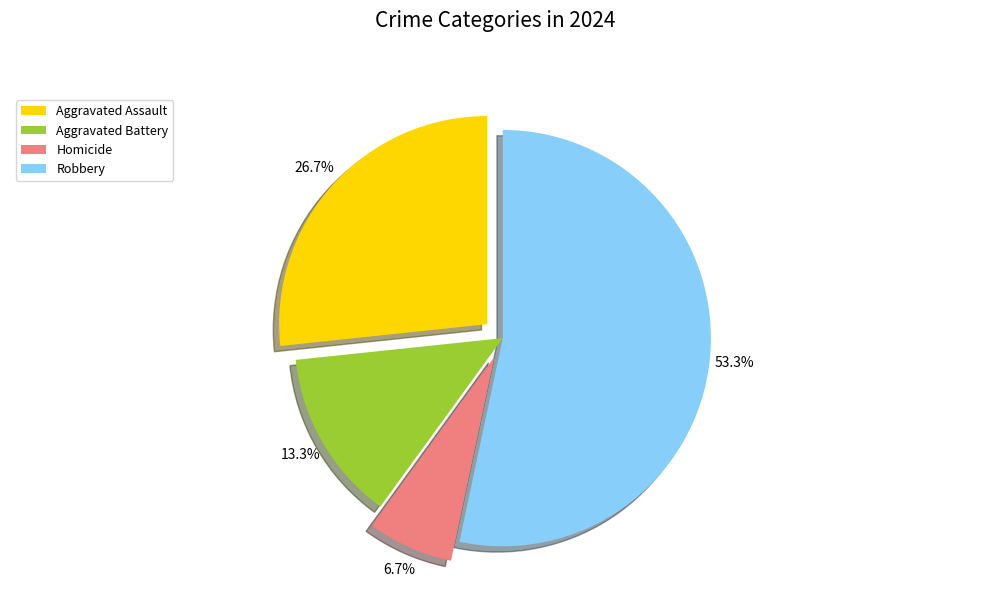

Is it true that Homicide is 17% of the pie?

False